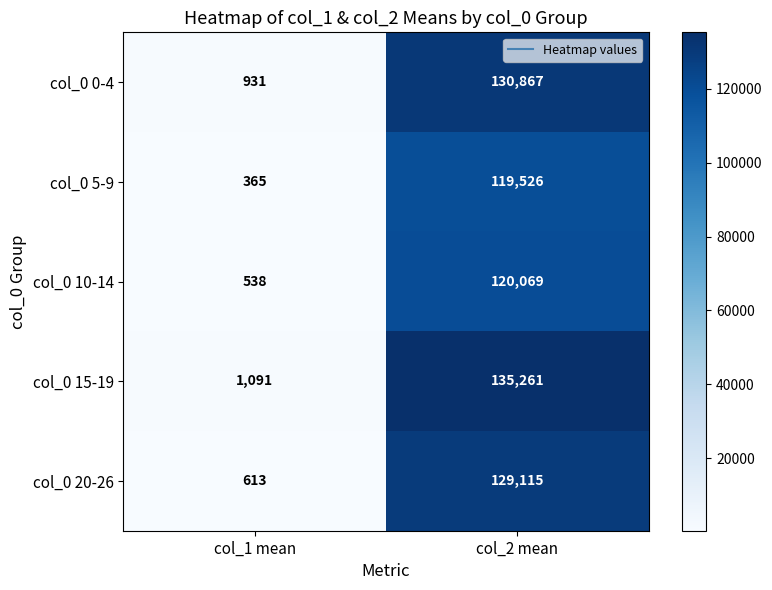

Count the number of categories in the chart.

2